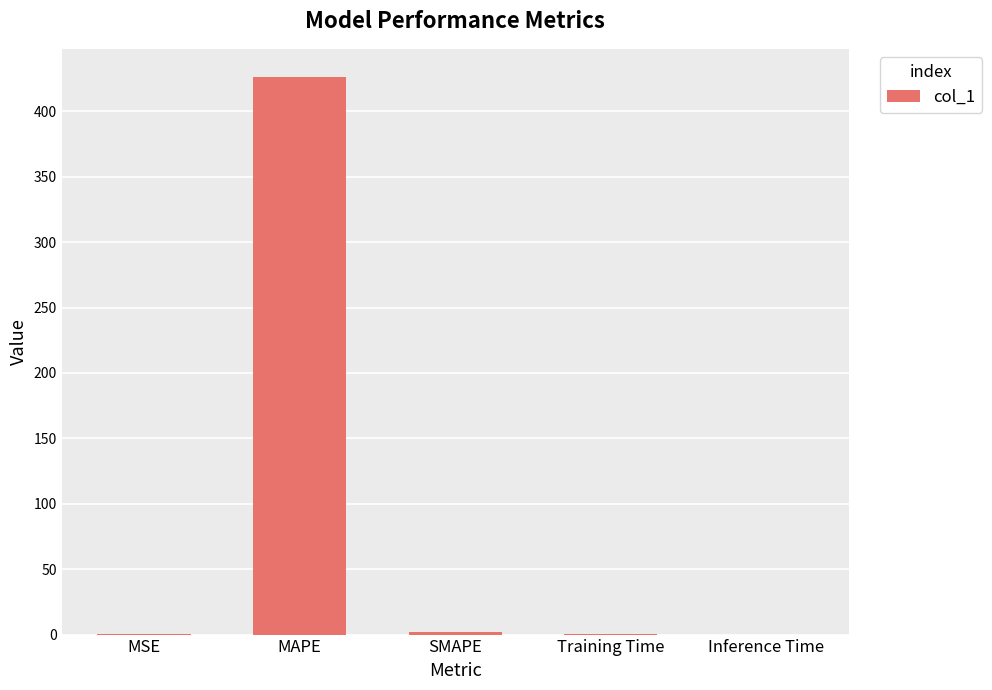

What is the sum of the values at Inference Time and MAPE?

426.5